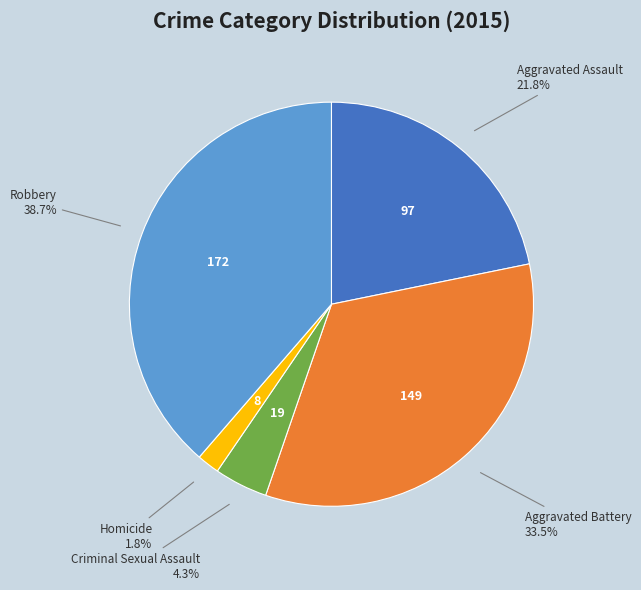

Rank the categories by value from lowest to highest.

Homicide, Criminal Sexual Assault, Aggravated Assault, Aggravated Battery, Robbery